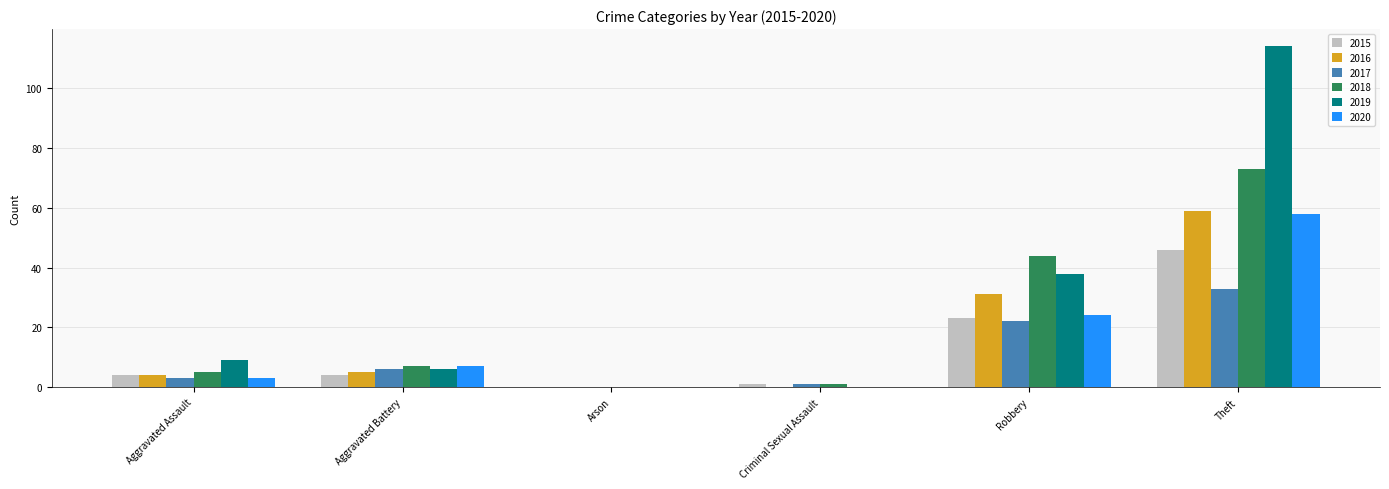

How many groups of bars are there?

6